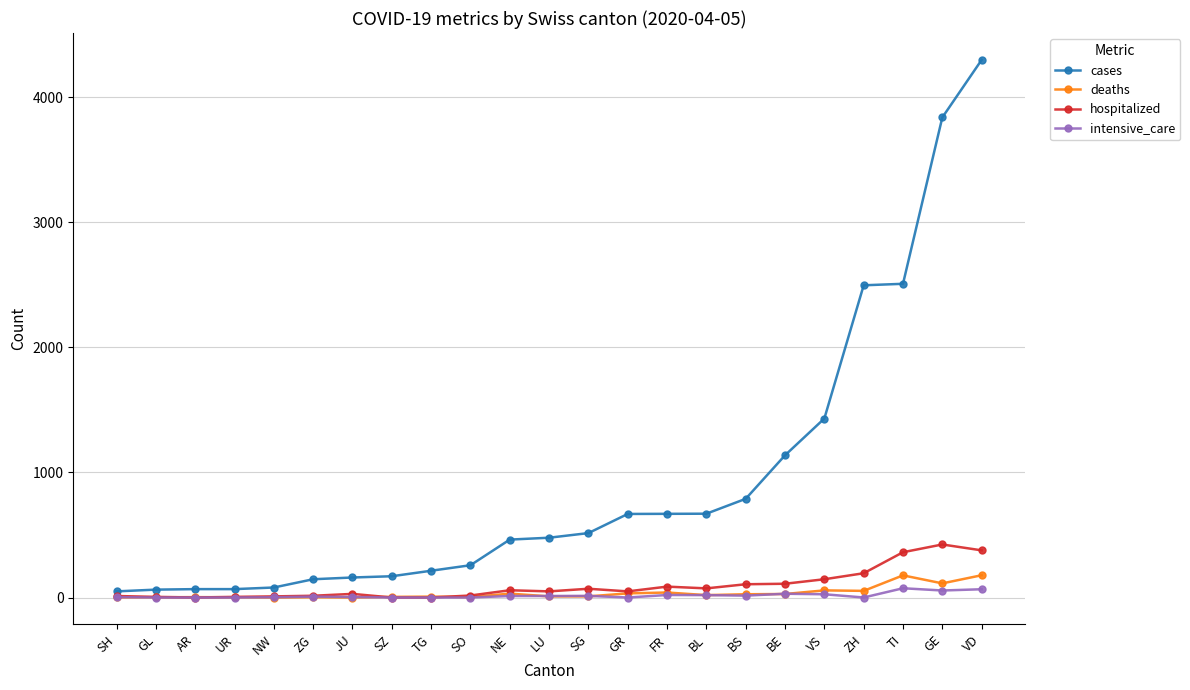

Rank the series at ZH from highest to lowest value.

cases, hospitalized, deaths, intensive_care